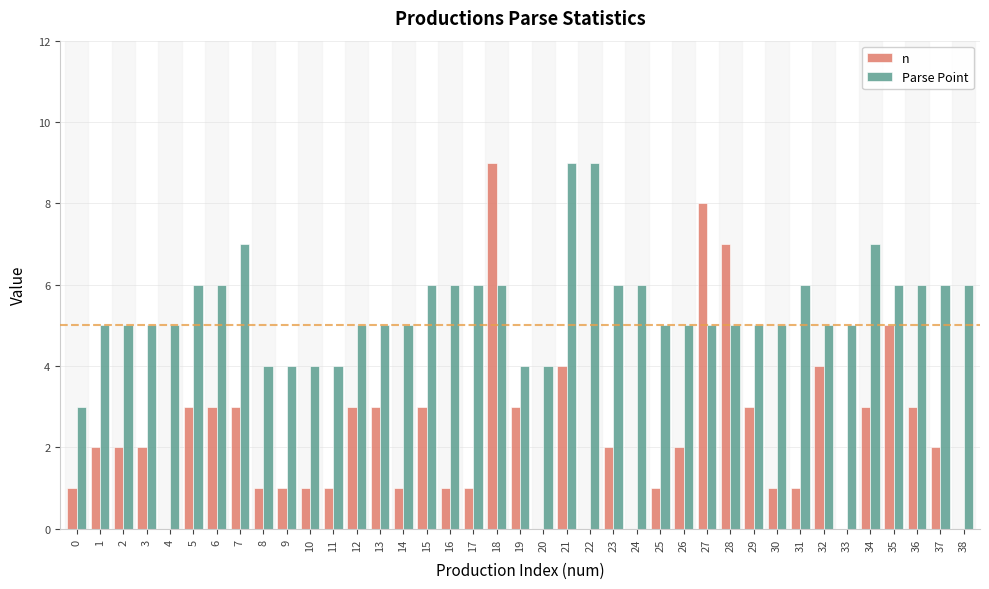

Reading left to right, transcribe all the data shown in this chart.

n: 0=1	1=2	2=2	3=2	4=0	5=3	6=3	7=3	8=1	9=1	10=1	11=1	12=3	13=3	14=1	15=3	16=1	17=1	18=9	19=3	20=0	21=4	22=0	23=2	24=0	25=1	26=2	27=8	28=7	29=3	30=1	31=1	32=4	33=0	34=3	35=5	36=3	37=2	38=0
Parse Point: 0=3	1=5	2=5	3=5	4=5	5=6	6=6	7=7	8=4	9=4	10=4	11=4	12=5	13=5	14=5	15=6	16=6	17=6	18=6	19=4	20=4	21=9	22=9	23=6	24=6	25=5	26=5	27=5	28=5	29=5	30=5	31=6	32=5	33=5	34=7	35=6	36=6	37=6	38=6